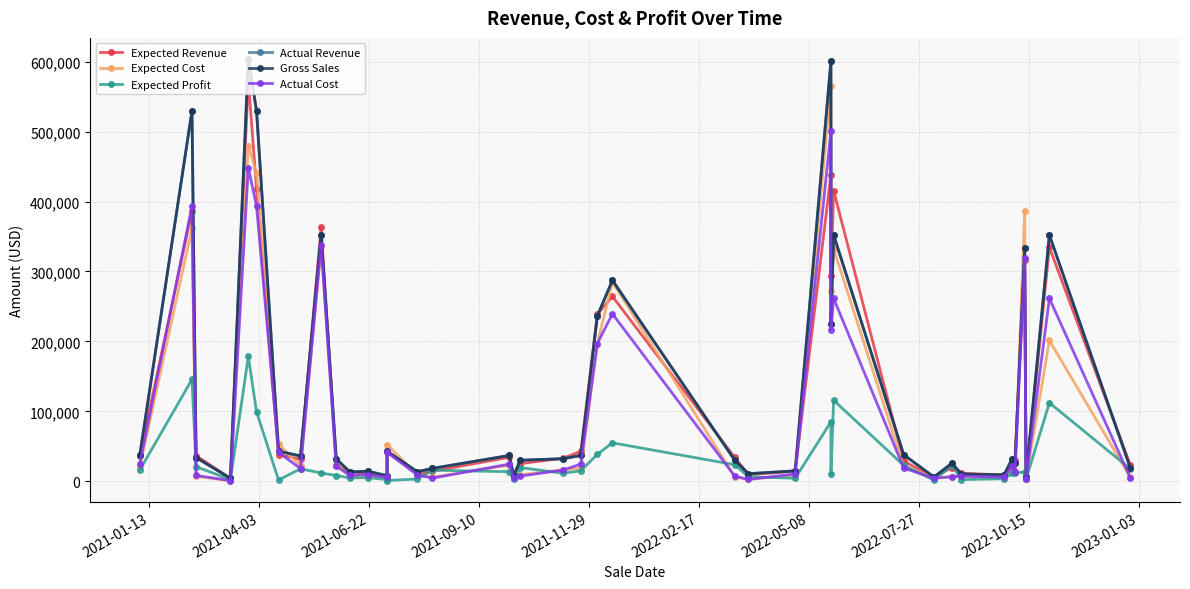

True or false: Expected Revenue and Actual Cost intersect in this chart.

True